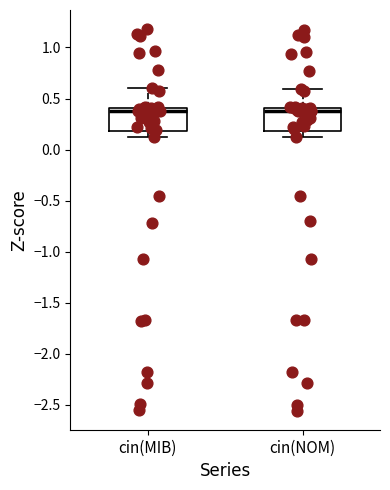

Where is the lower edge of the box for cin(NOM) on the y-axis? The values are not printed on the chart, so give them approximately, as read against the axis.

0.2